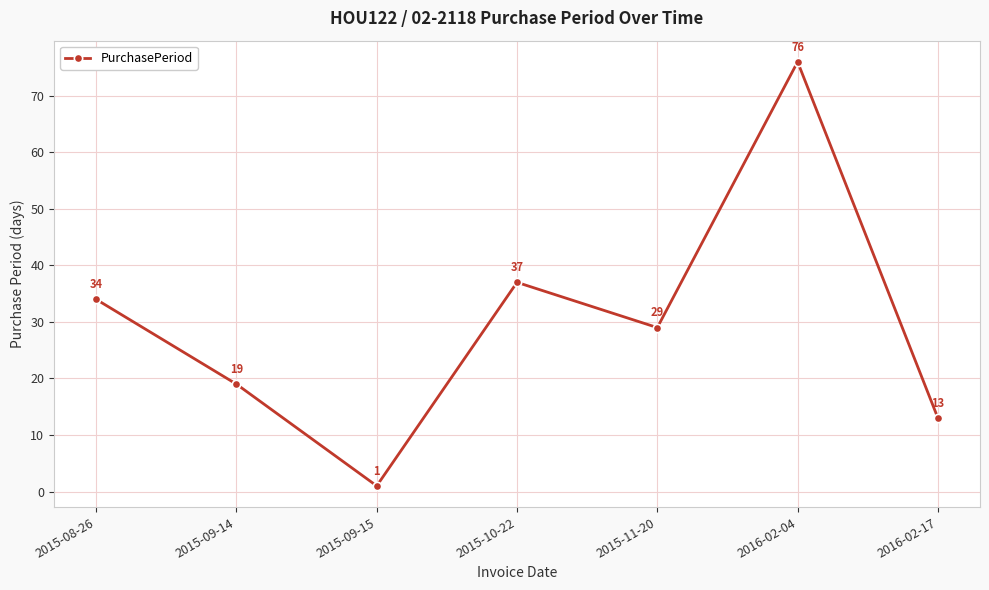

Which label corresponds to the largest value in the chart?

2016-02-04